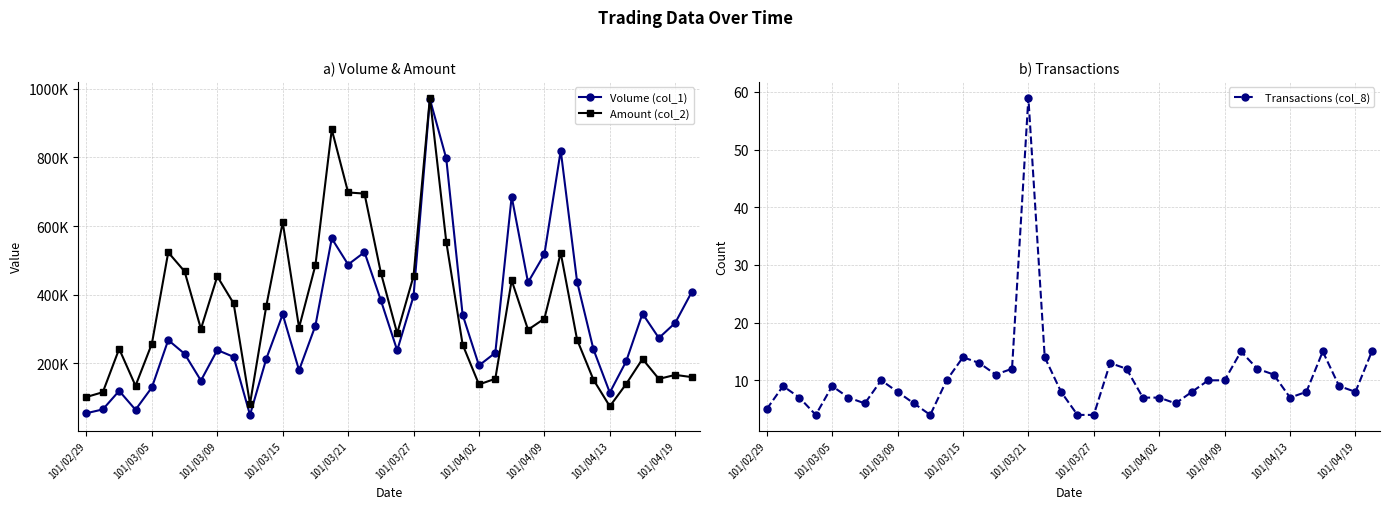

Does the chart have visible grid lines?

Yes